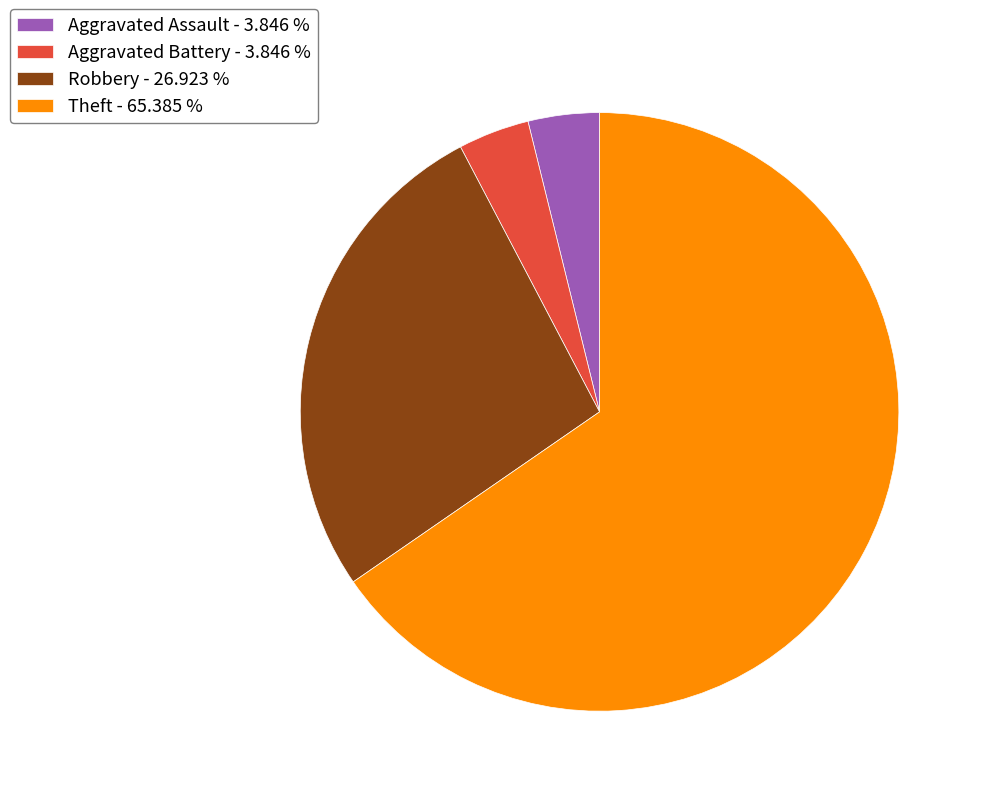

Does Aggravated Battery - 3.846 % represent more than half of the total?

No